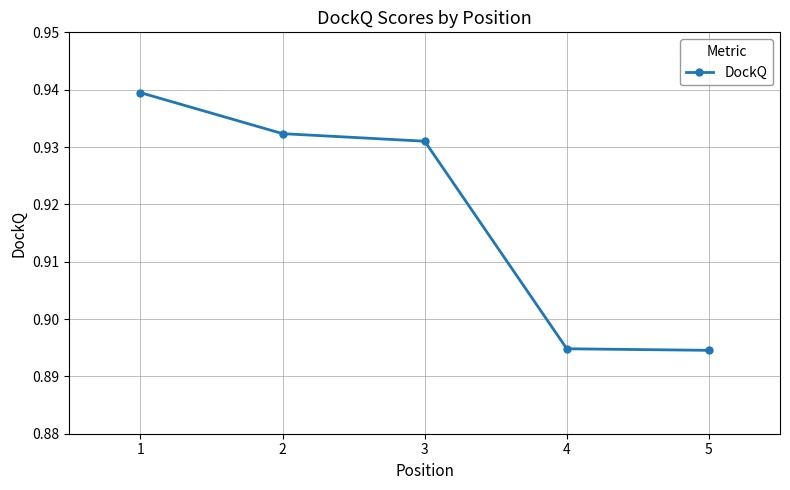

The chart shows a value of 0.3 at 4. True or false?

False